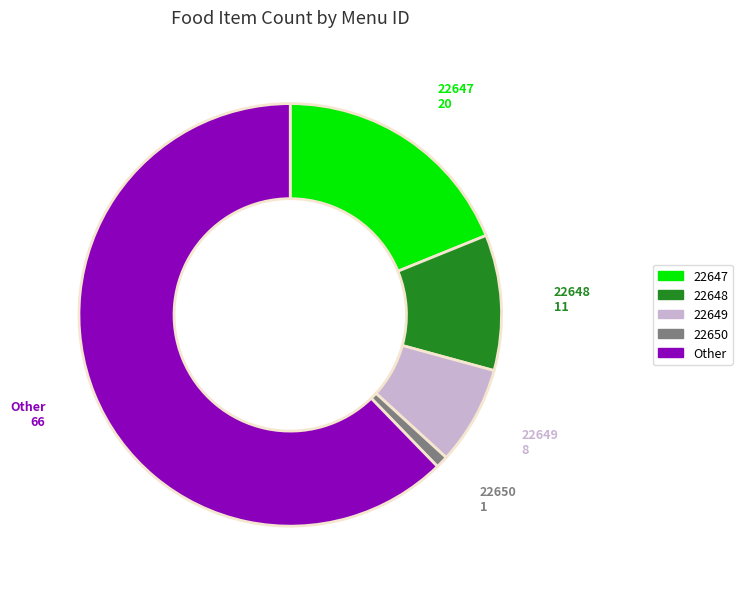

Is there a majority slice in this chart?

Yes